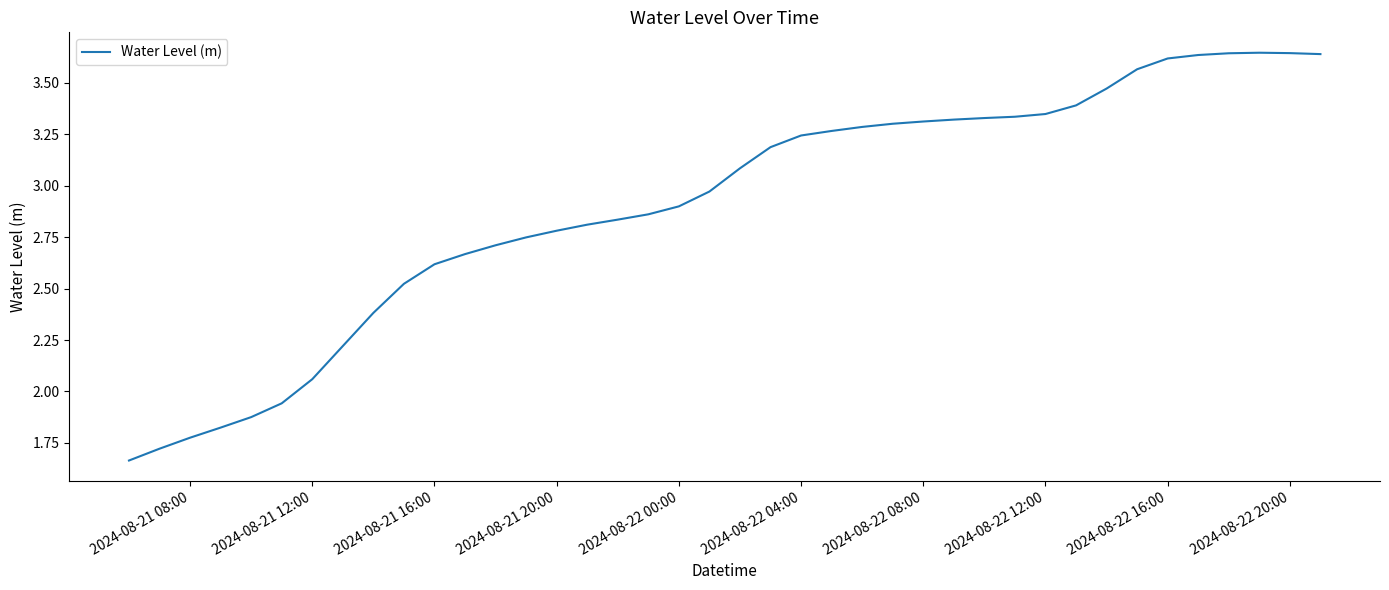

What is the difference between the maximum and minimum values?

2.0